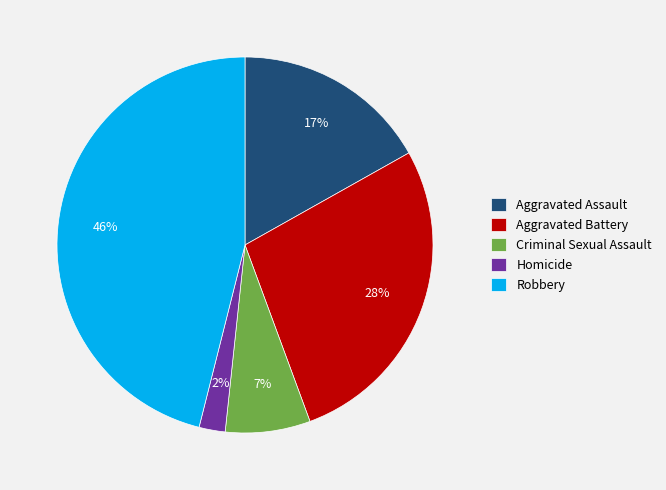

Between Aggravated Assault and Aggravated Battery, which is larger?

Aggravated Battery